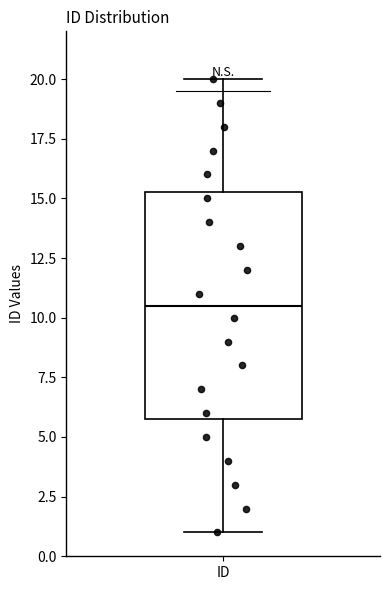

Where is the upper edge of the box for ID on the y-axis? The values are not printed on the chart, so give them approximately, as read against the axis.

15.5